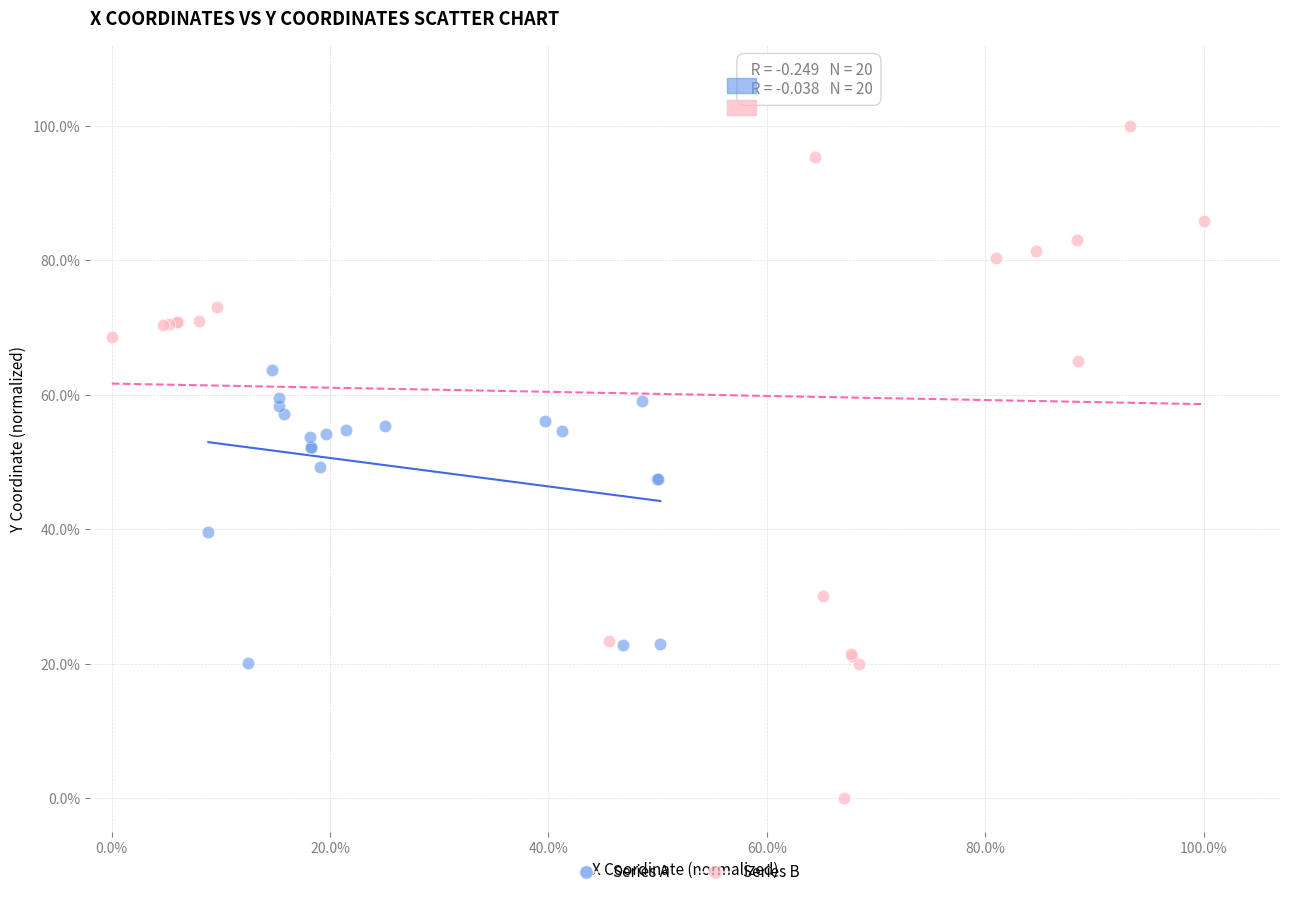

Which series has the largest Y range (max minus min)?

Series B